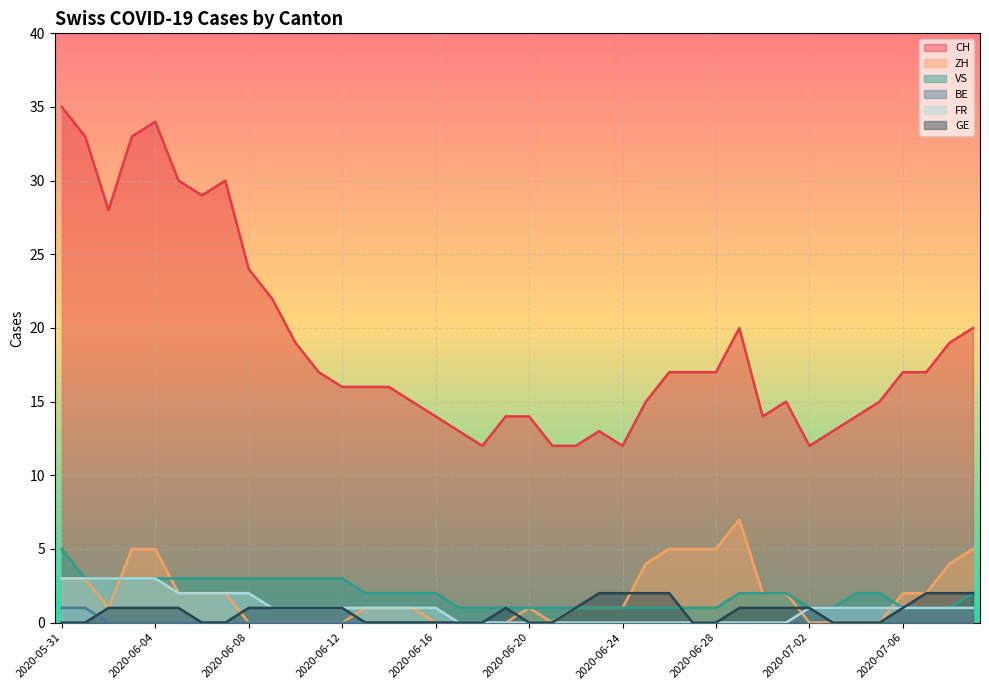

What position from the right is 2020-06-04?

36